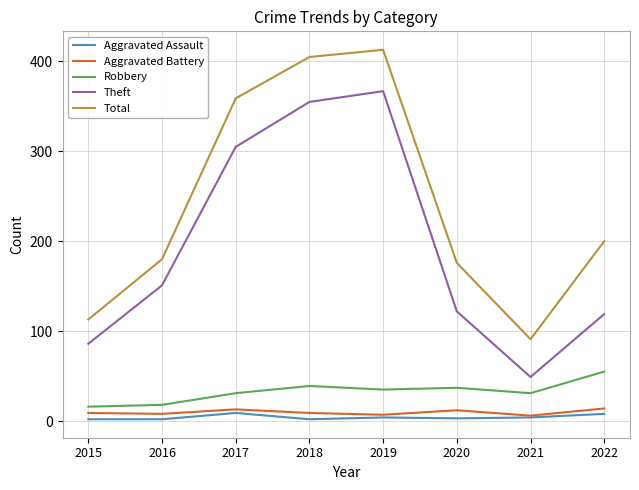

At which label does Total reach its minimum?

2021